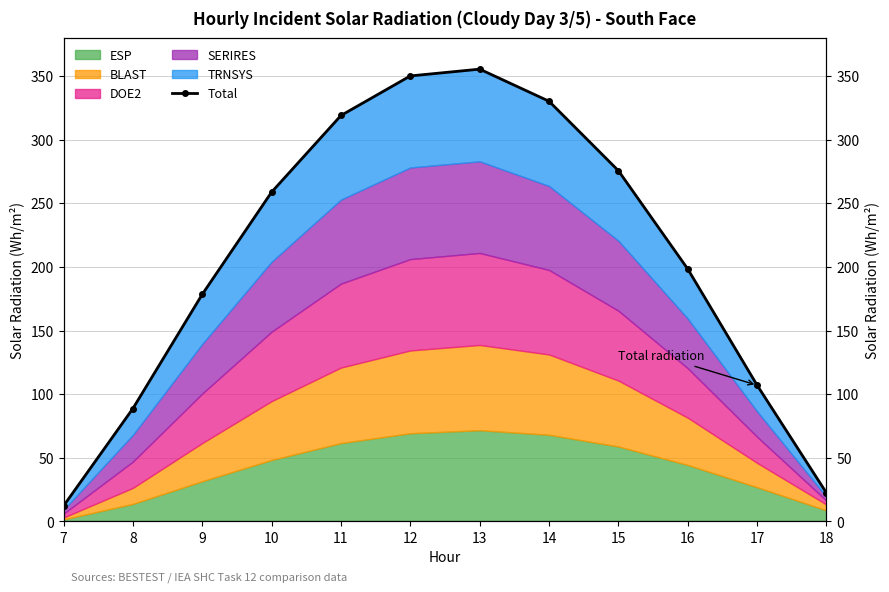

Between 10 and 13, which is larger?

13